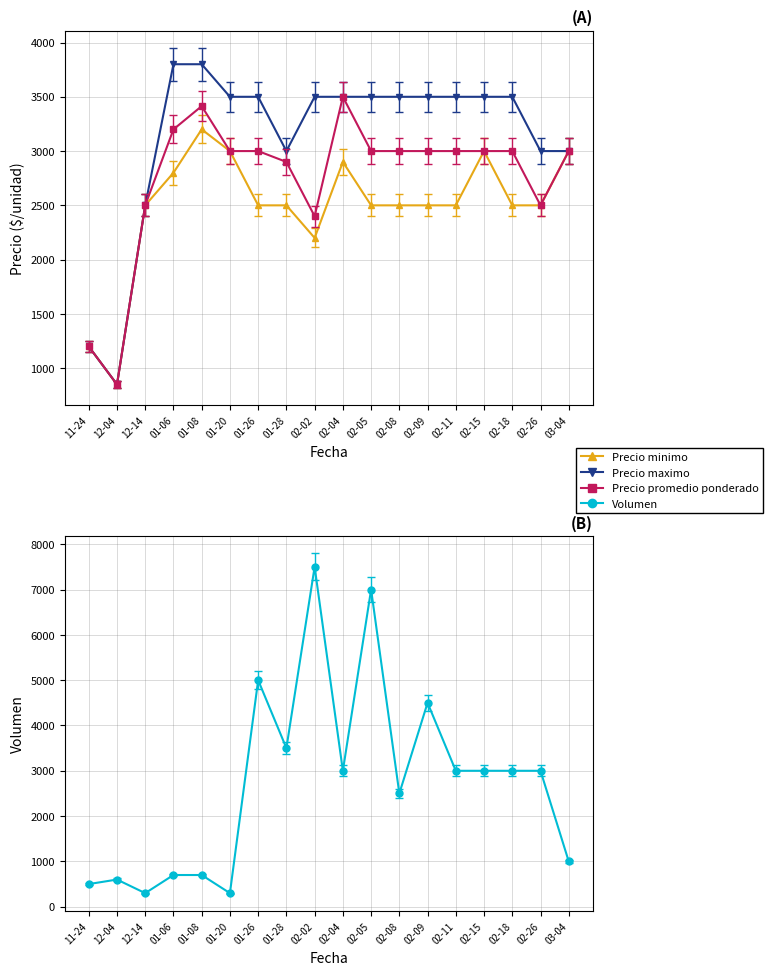

What is the label of the 12th point from the left?

02-08